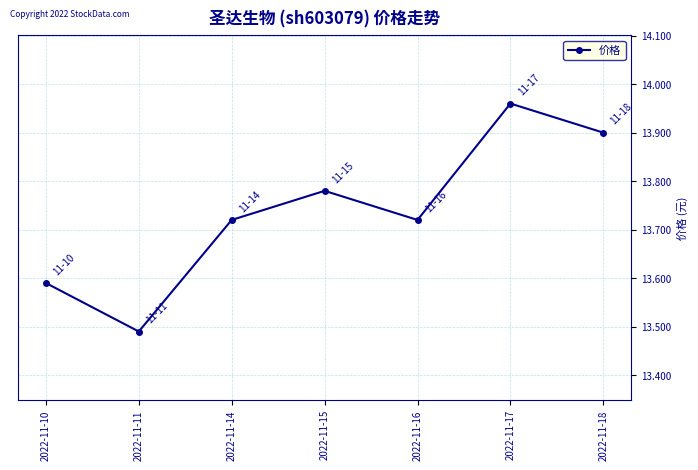

Count the number of categories in the chart.

7